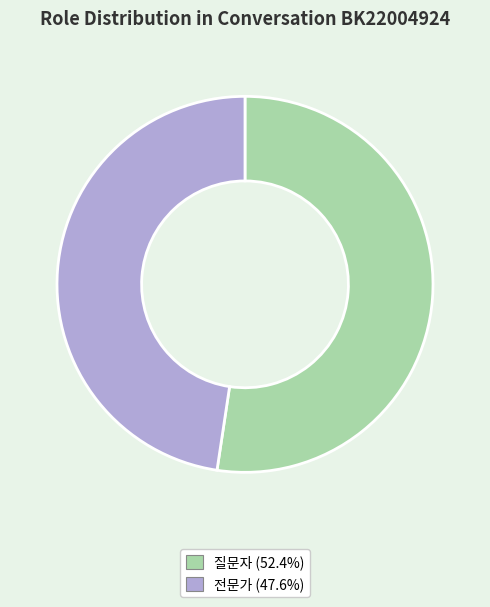

Count the number of slices in the pie.

2